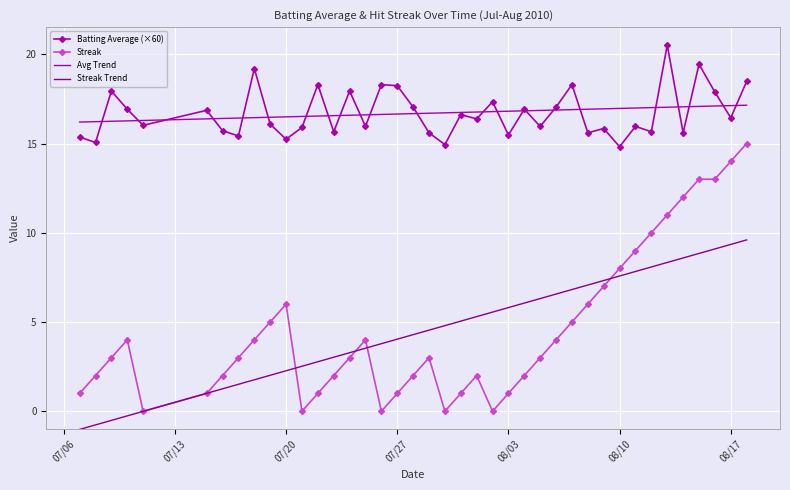

Rank the series by their maximum value, from highest to lowest.

Batting Average (×60), Avg Trend, Streak, Streak Trend